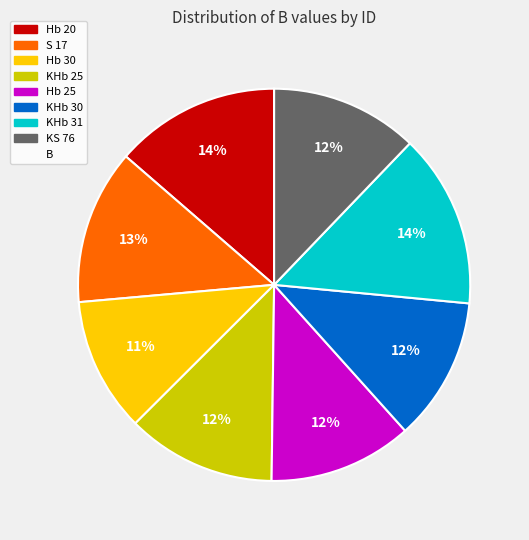

To the nearest percent, what is the difference between the largest and smallest slice percentages?

3%